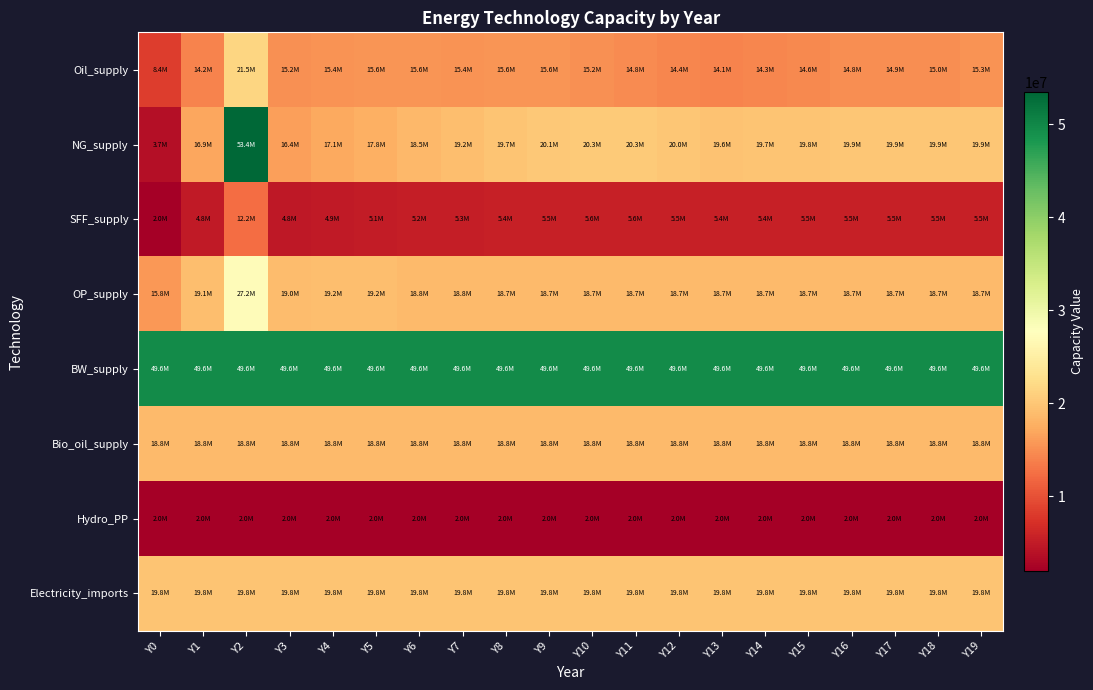

Reading left to right, list all the values displayed in this chart.

Oil_supply: Y0=8360591.9	Y1=14150324.0	Y2=21549718.5	Y3=15194768.7	Y4=15433640.2	Y5=15566453.7	Y6=15625245.7	Y7=15416103.0	Y8=15588614.5	Y9=15570259.2	Y10=15197708.6	Y11=14800150.6	Y12=14414032.0	Y13=14113398.5	Y14=14315162.4	Y15=14626071.4	Y16=14835248.8	Y17=14869036.5	Y18=14979251.6	Y19=15346954.9
NG_supply: Y0=3685435.4	Y1=16857220.8	Y2=53432806.2	Y3=16373900.0	Y4=17101162.5	Y5=17839546.4	Y6=18543767.7	Y7=19184445.3	Y8=19701490.5	Y9=20078047.3	Y10=20311142.0	Y11=20316843.8	Y12=20021296.7	Y13=19609111.5	Y14=19729465.6	Y15=19812880.1	Y16=19863673.7	Y17=19887823.6	Y18=19892366.1	Y19=19884945.9
SFF_supply: Y0=2037600.8	Y1=4837847.8	Y2=12231994.1	Y3=4768287.0	Y4=4923041.9	Y5=5078030.5	Y6=5225295.4	Y7=5347150.2	Y8=5439544.1	Y9=5511869.4	Y10=5563539.6	Y11=5567807.5	Y12=5508743.4	Y13=5425668.4	Y14=5449729.8	Y15=5466213.6	Y16=5476118.3	Y17=5480765.9	Y18=5481698.2	Y19=5480370.6
OP_supply: Y0=15820207.4	Y1=19097229.1	Y2=27230058.1	Y3=19044208.4	Y4=19233855.5	Y5=19241892.4	Y6=18772000.3	Y7=18755988.1	Y8=18727878.2	Y9=18697642.1	Y10=18693268.1	Y11=18689578.6	Y12=18687325.7	Y13=18686718.9	Y14=18686333.6	Y15=18686142.8	Y16=18686073.2	Y17=18686035.2	Y18=18686017.6	Y19=18686010.3
BW_supply: Y0=49555455.0	Y1=49555455.0	Y2=49555455.0	Y3=49555455.0	Y4=49555455.0	Y5=49555455.0	Y6=49555455.0	Y7=49555455.0	Y8=49555455.0	Y9=49555455.0	Y10=49555455.0	Y11=49555455.0	Y12=49555455.0	Y13=49555455.0	Y14=49555455.0	Y15=49555455.0	Y16=49555455.0	Y17=49555455.0	Y18=49555455.0	Y19=49555455.0
Bio_oil_supply: Y0=18803921.4	Y1=18803921.4	Y2=18803921.4	Y3=18803921.4	Y4=18803921.4	Y5=18803921.4	Y6=18803921.4	Y7=18803921.4	Y8=18803921.4	Y9=18803921.4	Y10=18803921.4	Y11=18803921.4	Y12=18803921.4	Y13=18803921.4	Y14=18803921.4	Y15=18803921.4	Y16=18803921.4	Y17=18803921.4	Y18=18803921.4	Y19=18803921.4
Hydro_PP: Y0=1967272.1	Y1=1967272.1	Y2=1967272.1	Y3=1967272.1	Y4=1967272.1	Y5=1967272.1	Y6=1967272.1	Y7=1967272.1	Y8=1967272.1	Y9=1967272.1	Y10=1967272.1	Y11=1967272.1	Y12=1967272.1	Y13=1967272.1	Y14=1967272.1	Y15=1967272.1	Y16=1967272.1	Y17=1967272.1	Y18=1967272.1	Y19=1967272.1
Electricity_imports: Y0=19811753.8	Y1=19811753.8	Y2=19811753.8	Y3=19811753.8	Y4=19811753.8	Y5=19811753.8	Y6=19811753.8	Y7=19811753.8	Y8=19811753.8	Y9=19811753.8	Y10=19811753.8	Y11=19811753.8	Y12=19811753.8	Y13=19811753.8	Y14=19811753.8	Y15=19811753.8	Y16=19811753.8	Y17=19811753.8	Y18=19811753.8	Y19=19811753.8